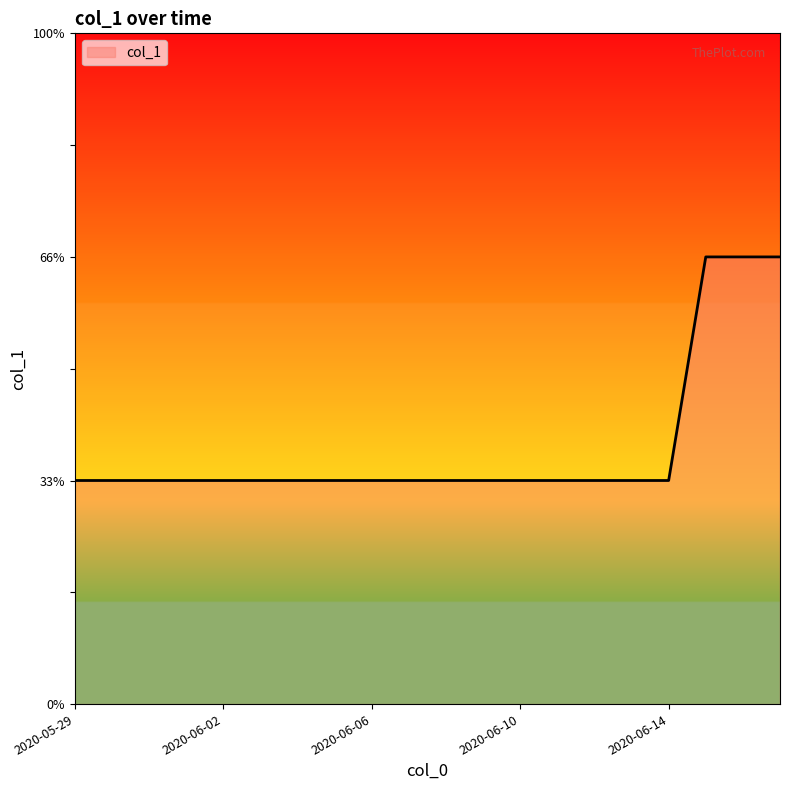

What is the label of the 19th point from the right?

2020-05-30